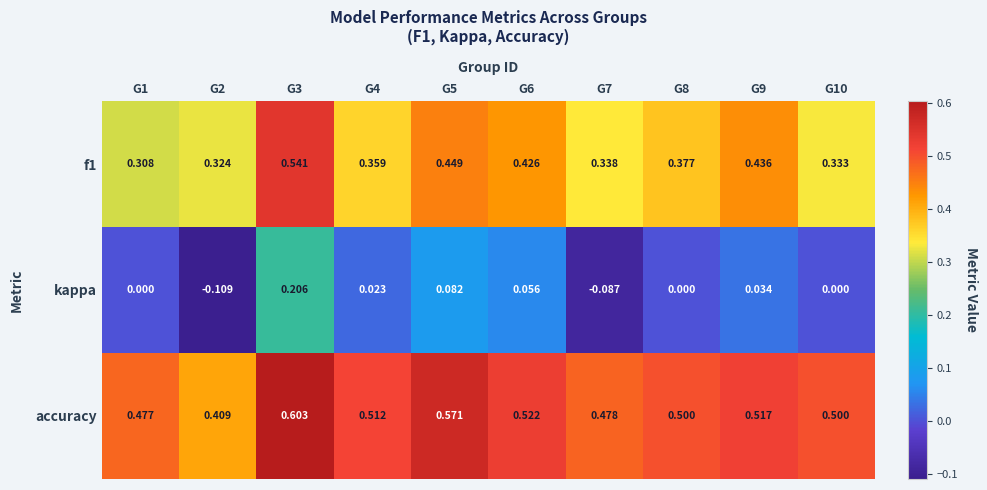

Which series changed the most between G3 and G9?

kappa